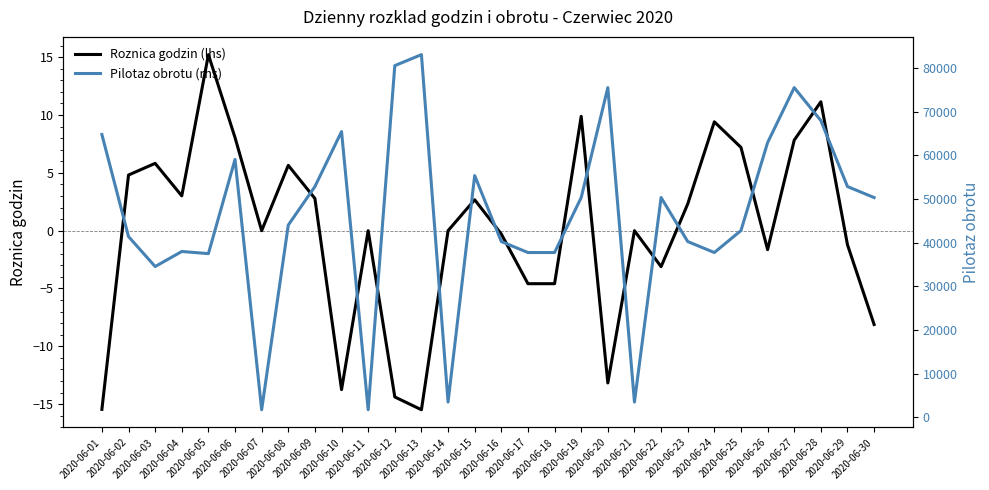

At which category does the chart reach its peak across all series?

2020-06-13